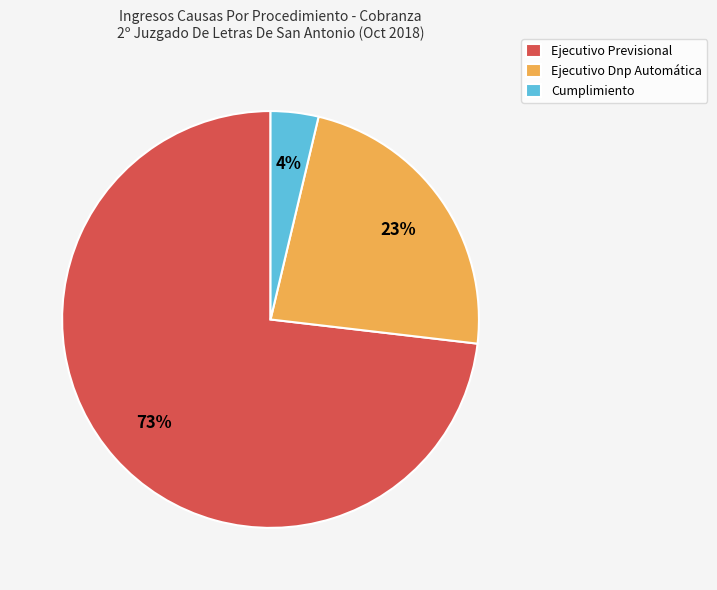

What is the smallest slice in the pie chart?

Cumplimiento